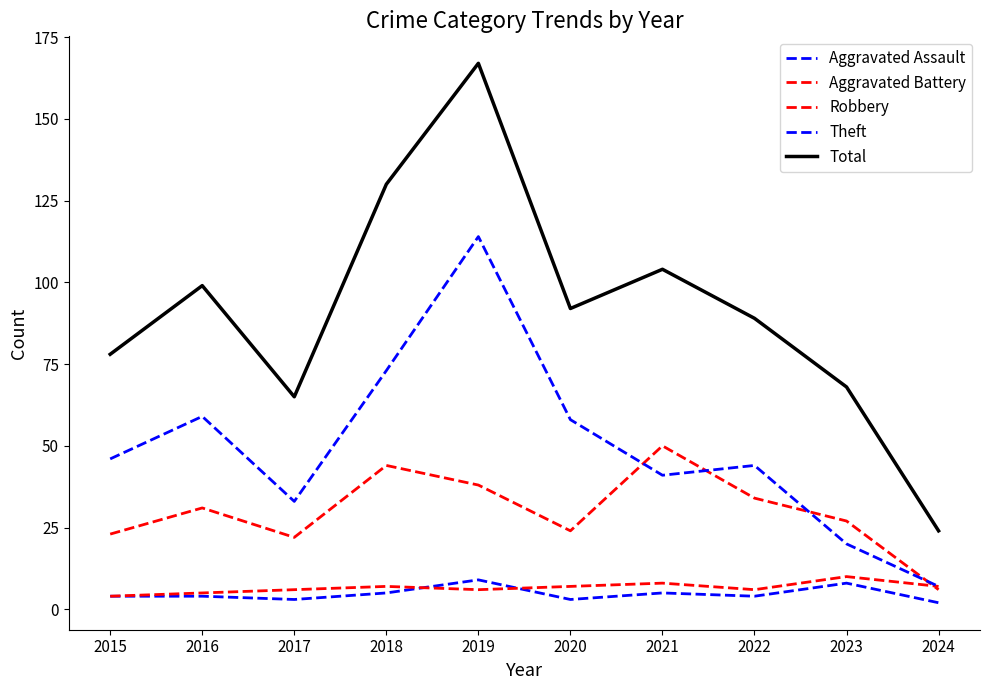

At which label does Aggravated Battery first exceed 7?

2021